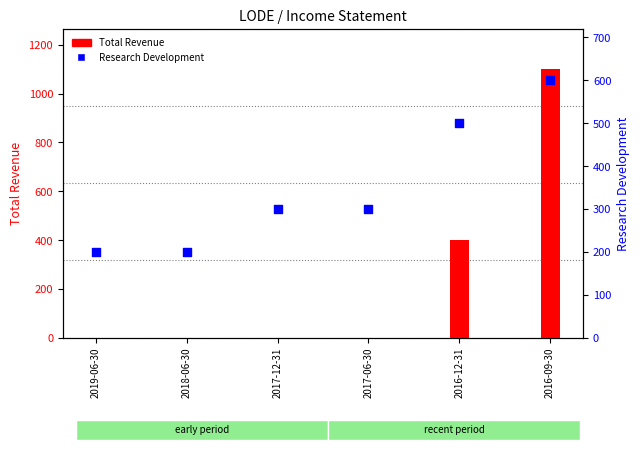

Which series has the widest spread of Y values?

Total Revenue